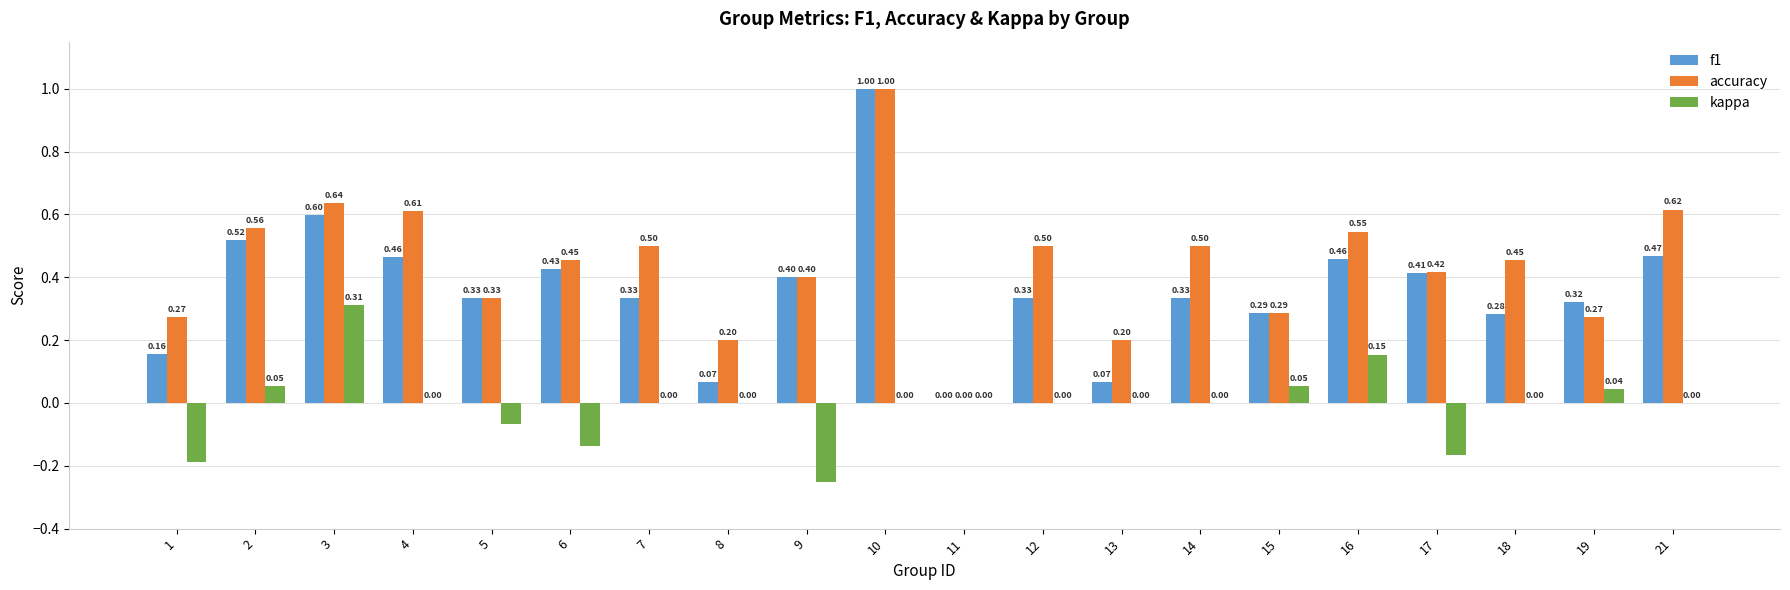

The value of kappa at 1 is -0.3. True or false?

False